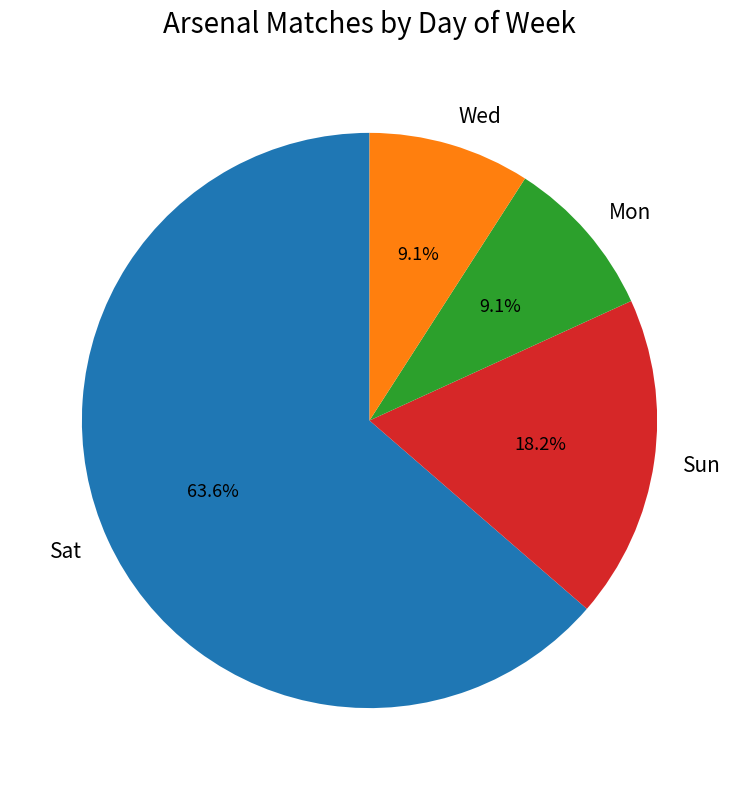

To the nearest percent, what is the combined percentage of Wed and Sat?

73%